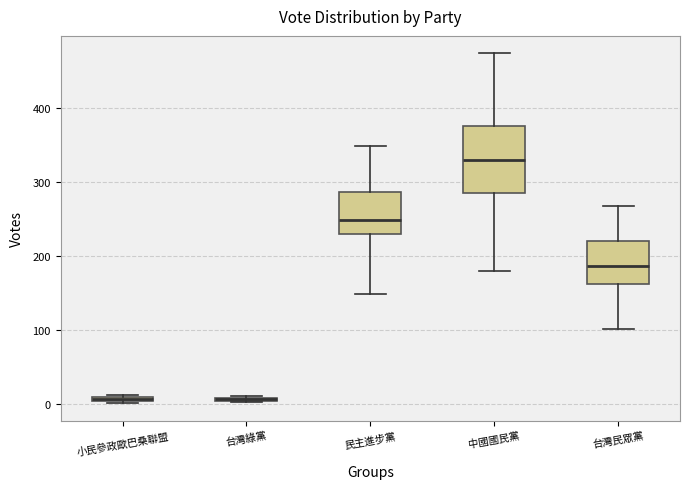

Comparing the boxes themselves (not the whiskers), which one is the tallest?

中國國民黨